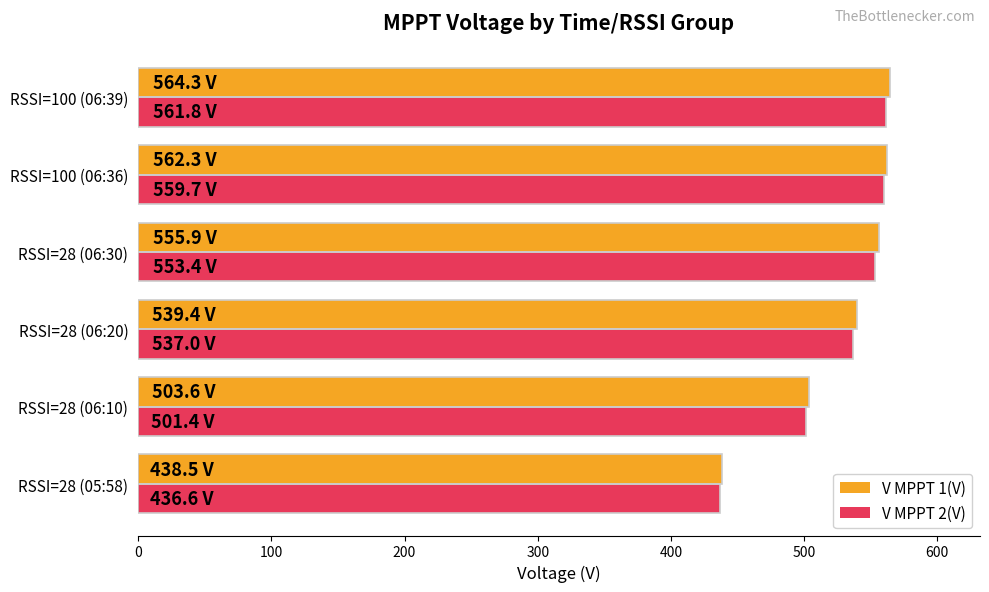

Which category has the lowest value in the V MPPT 2(V) series?

RSSI=28 (05:58)